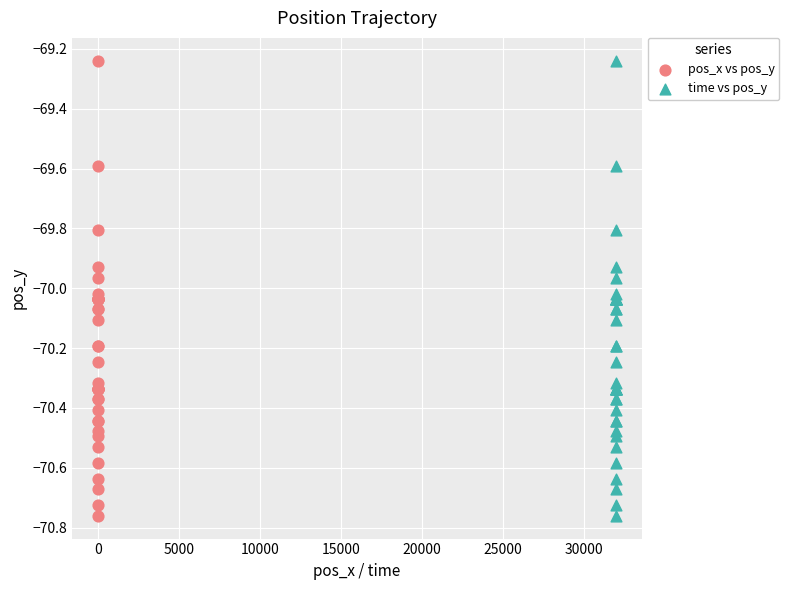

What are all the series names shown in the legend?

pos_x vs pos_y, time vs pos_y